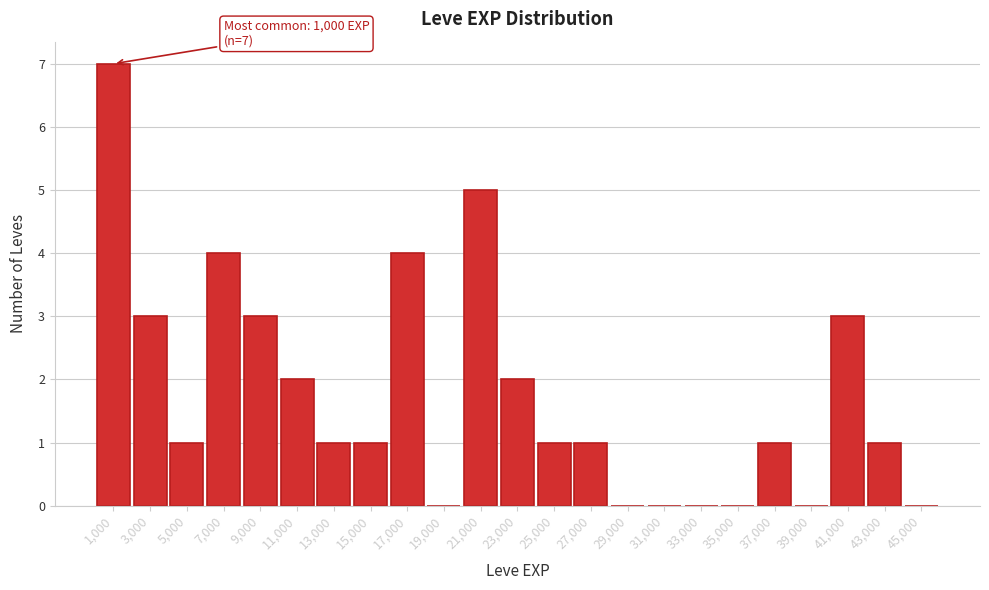

Over which range of the x-axis is the bar tallest?

0 to 2000